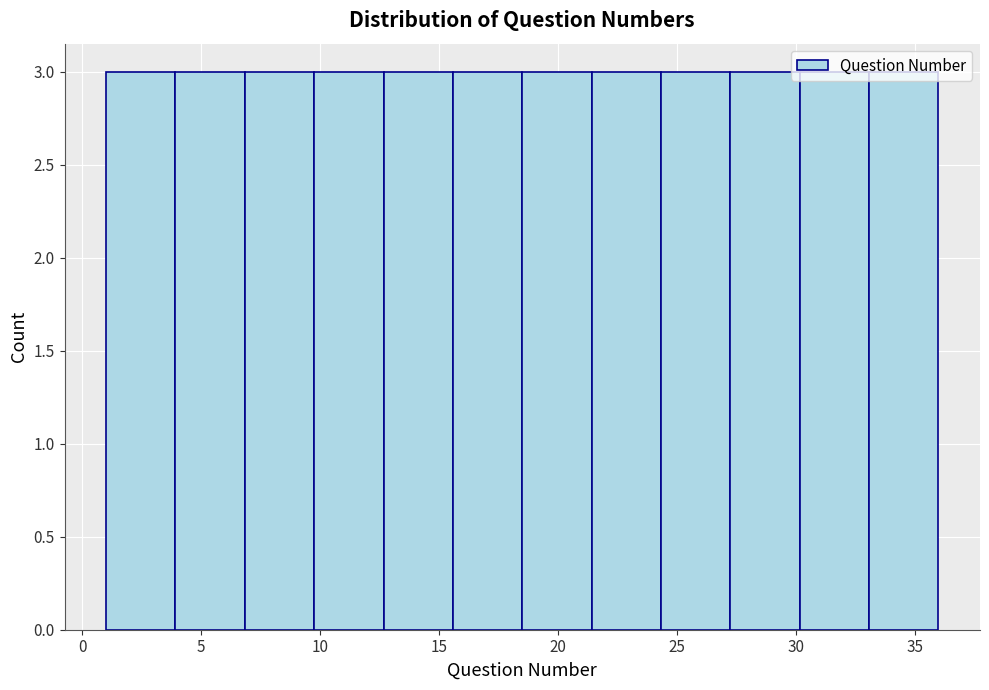

Reading left to right, transcribe this chart: for each bar, give the range it covers on the x-axis and its height. Neither the bar edges nor the heights are printed on the chart, so give them approximately, as read against the axes.

1.0 to 4.0: 3
4.0 to 7.0: 3
7.0 to 10.0: 3
10.0 to 12.5: 3
12.5 to 15.5: 3
15.5 to 18.5: 3
18.5 to 21.5: 3
21.5 to 24.5: 3
24.5 to 27.5: 3
27.5 to 30.0: 3
30.0 to 33.0: 3
33.0 to 36.0: 3